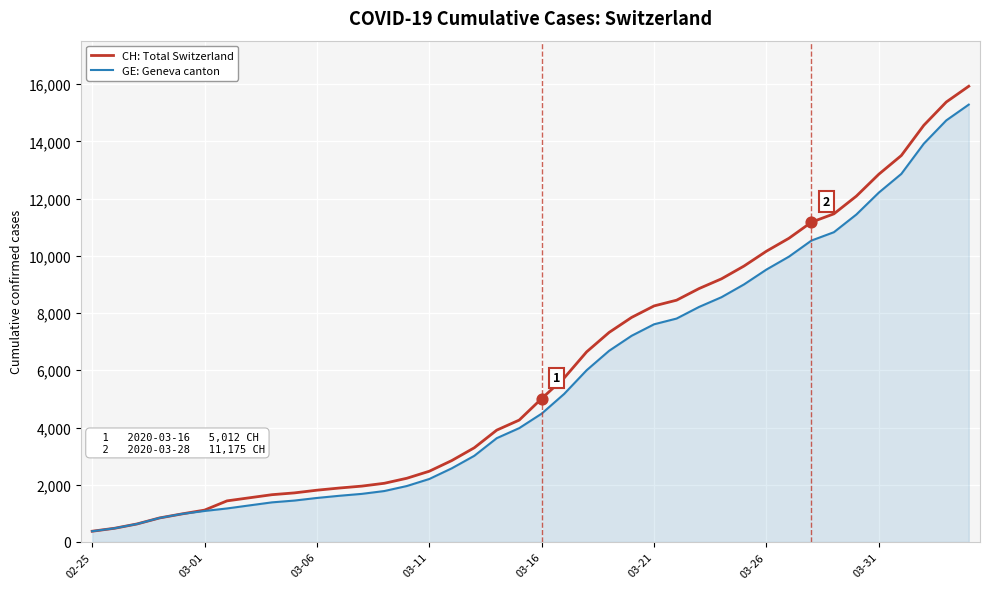

At how many categories does at least one series exceed 12938?

4